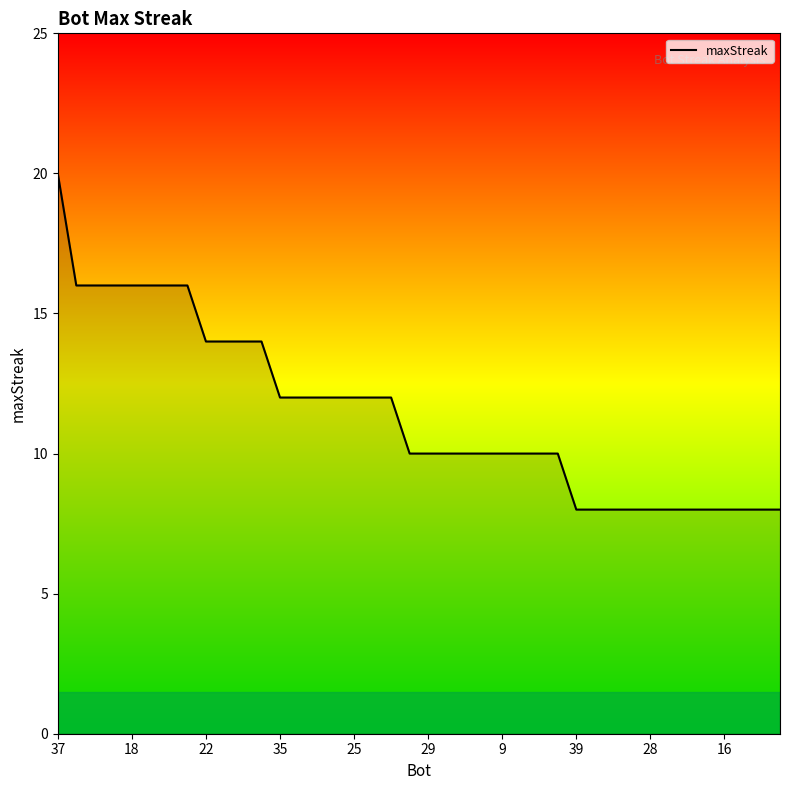

What is the maximum value shown in the chart?

20